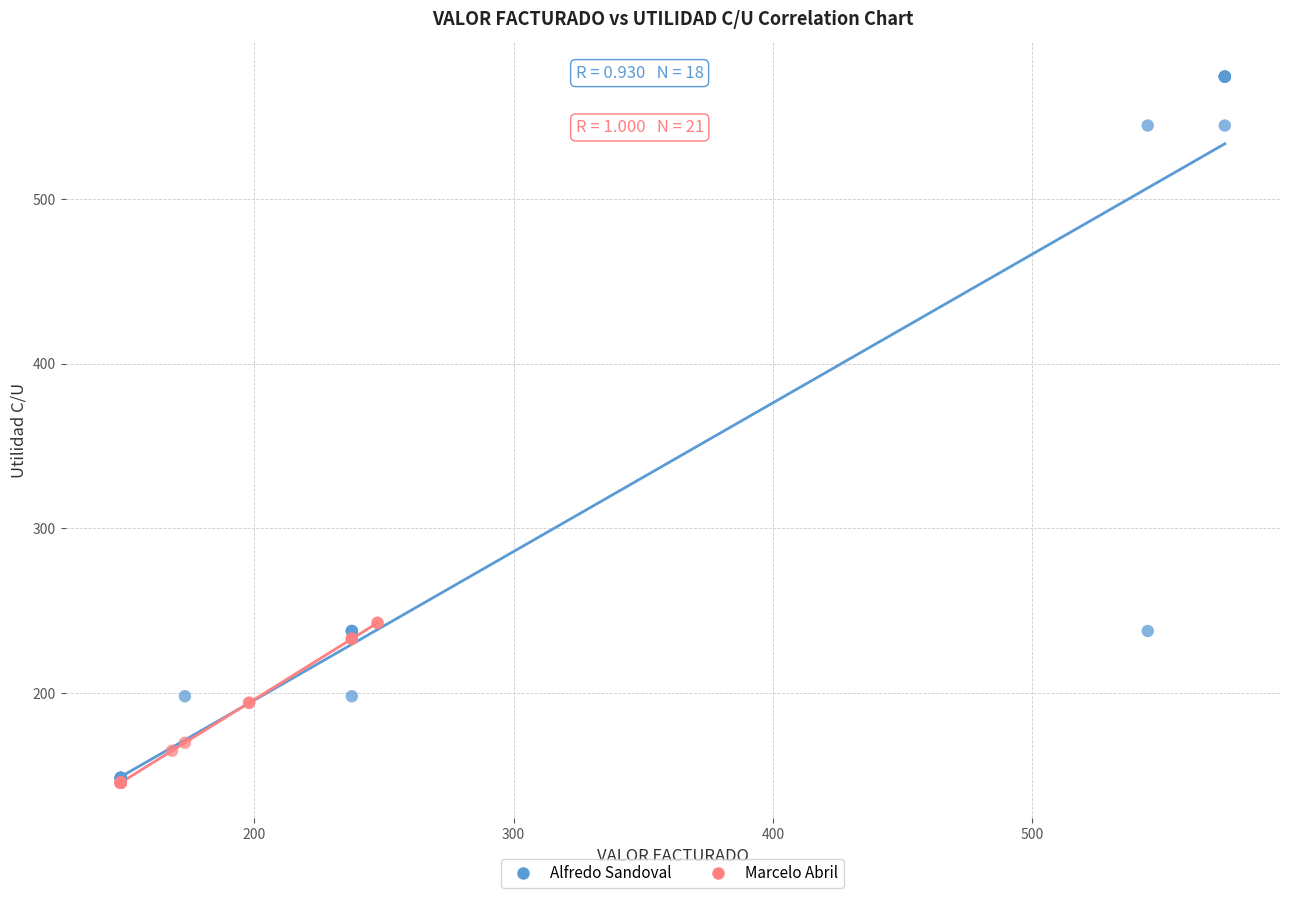

Which series reaches the maximum Y coordinate?

Alfredo Sandoval